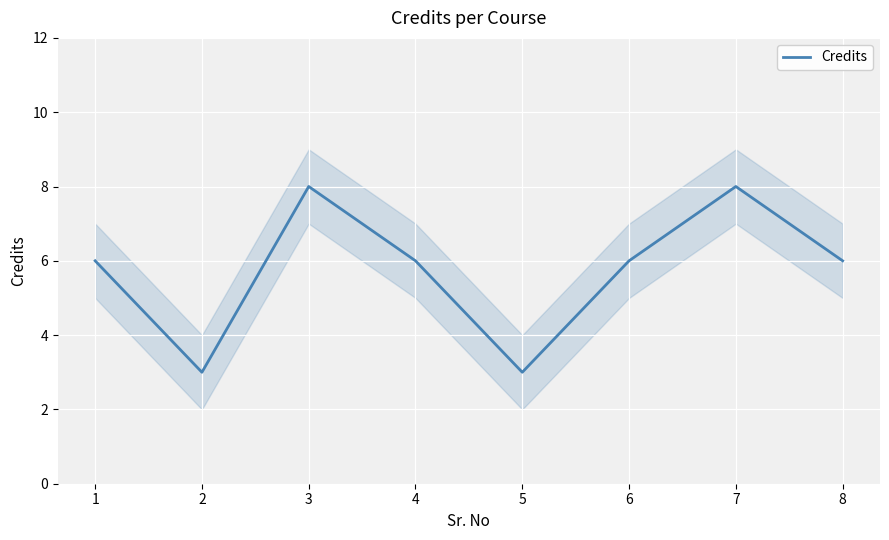

At which label does the data first exceed 6?

3